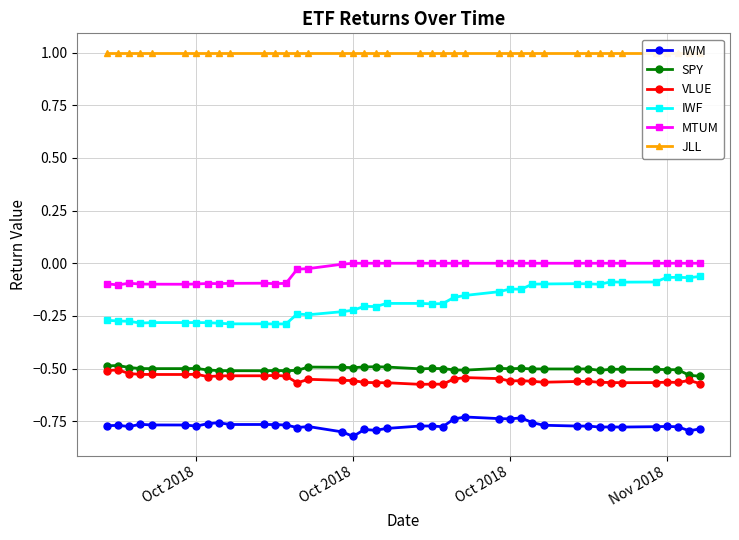

True or false: SPY has a value of -0.7 at 37.

False